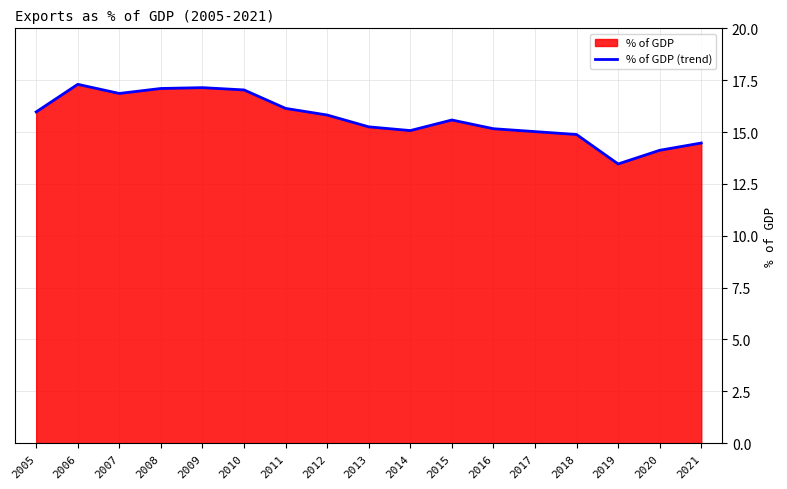

Where does the data first go above 15?

2005